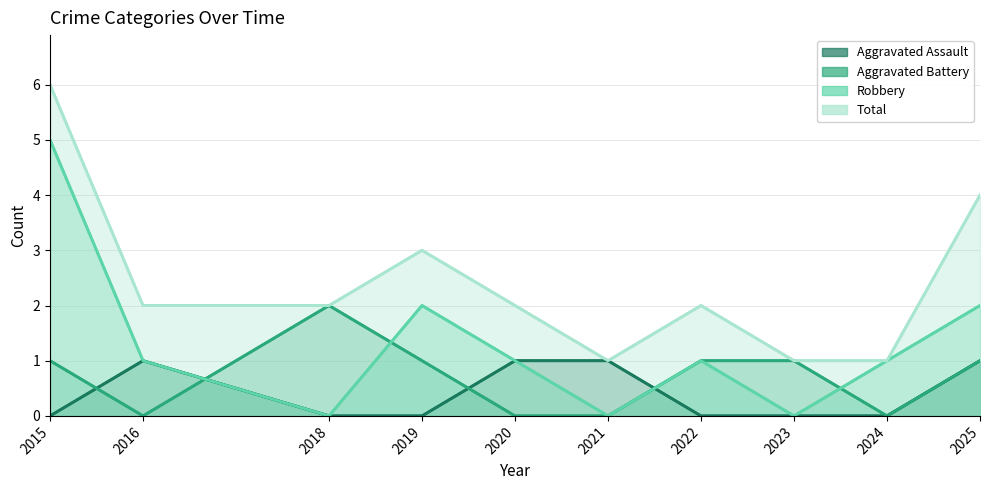

How many positive values does the Aggravated Assault series have?

4